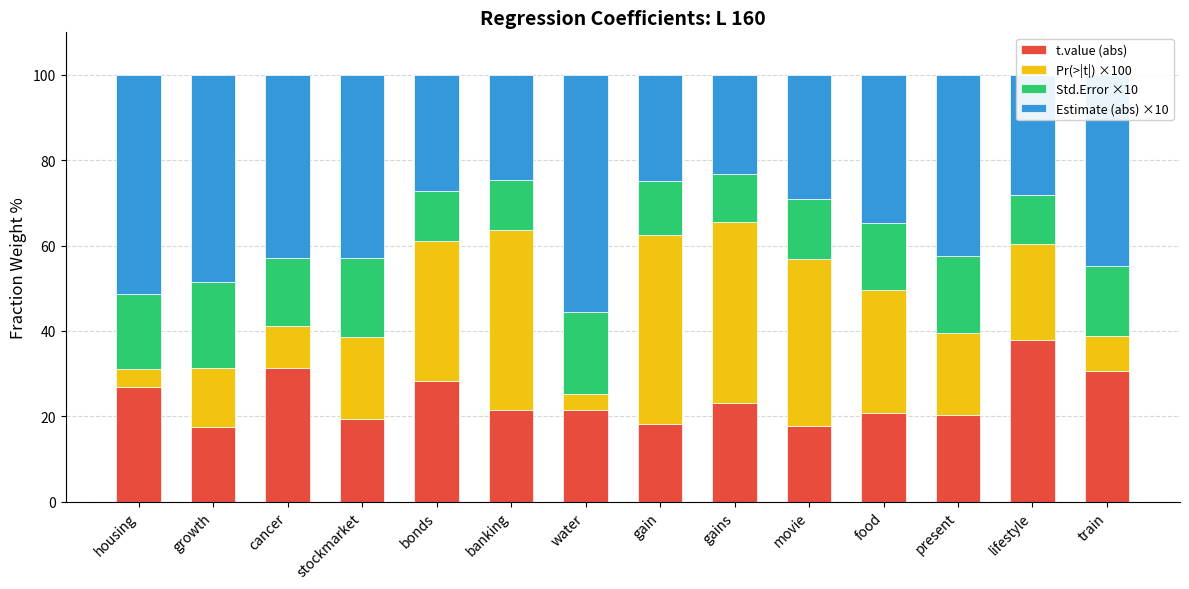

What is the highest value of the t.value (abs) series?

38.0